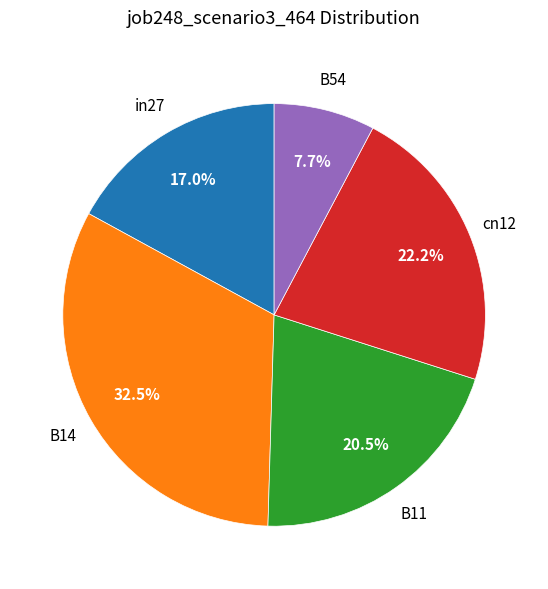

Does any single category account for the majority?

No